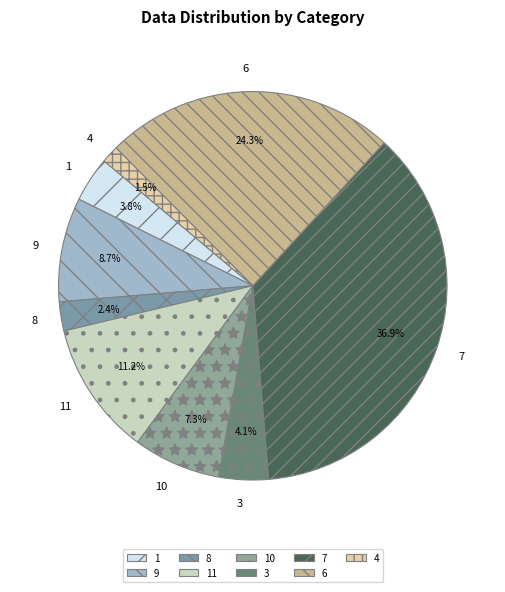

Which slice is the largest?

7